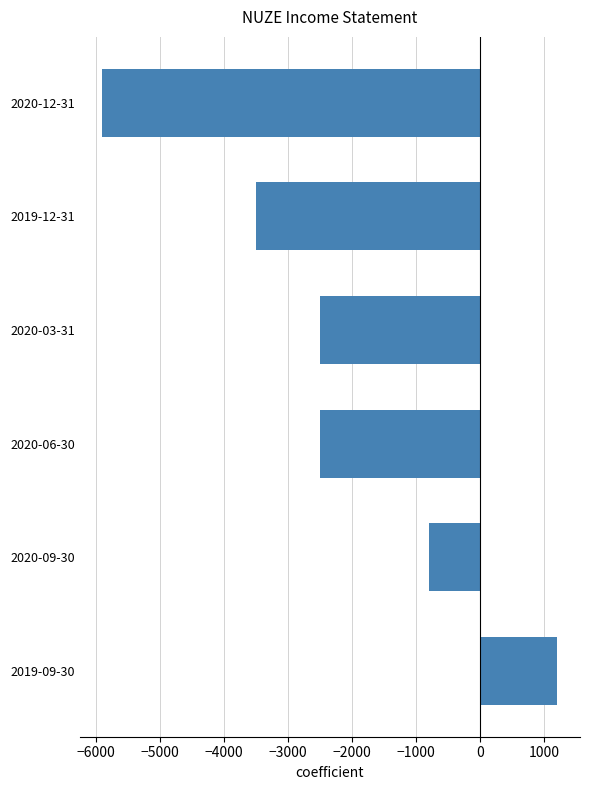

Between 2020-12-31 and 2020-09-30, which is larger?

2020-09-30